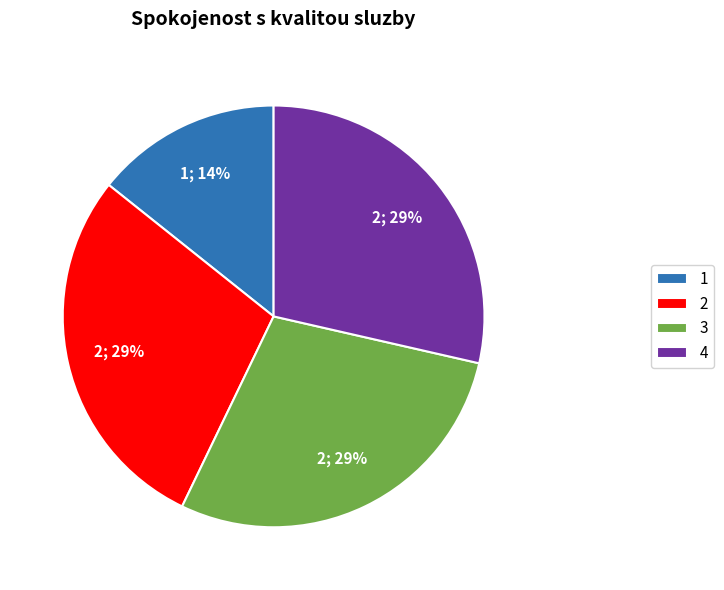

Count the number of slices in the pie.

4